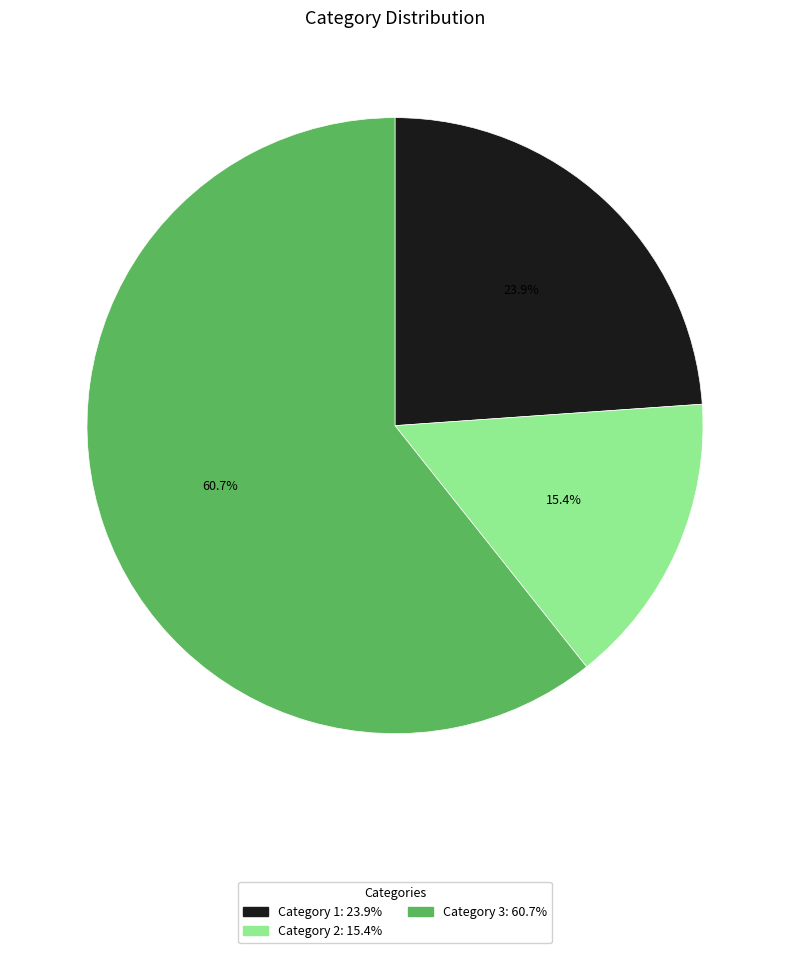

Does any single category account for the majority?

Yes